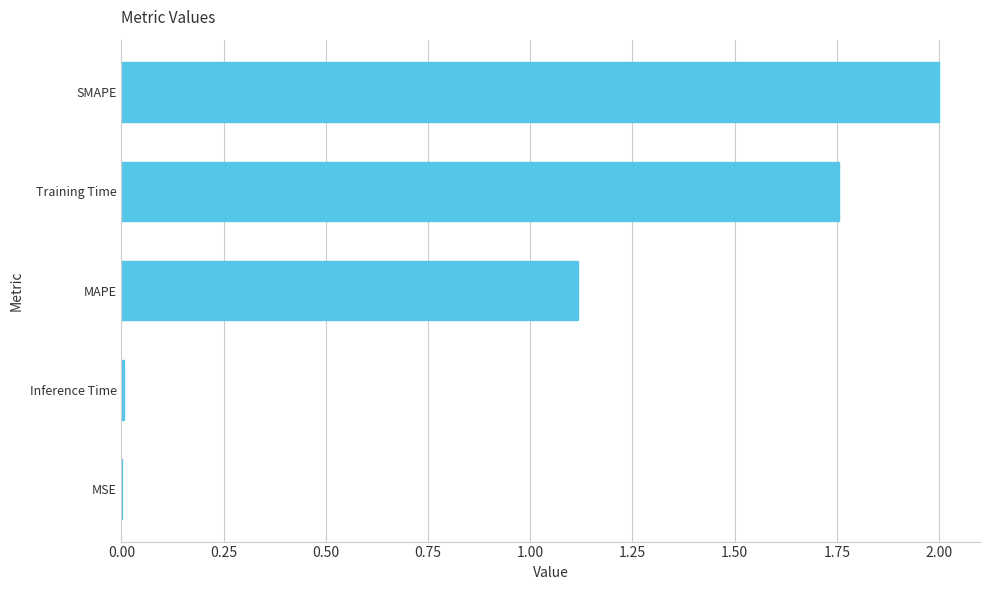

What is the approximate value at MAPE?

1.1